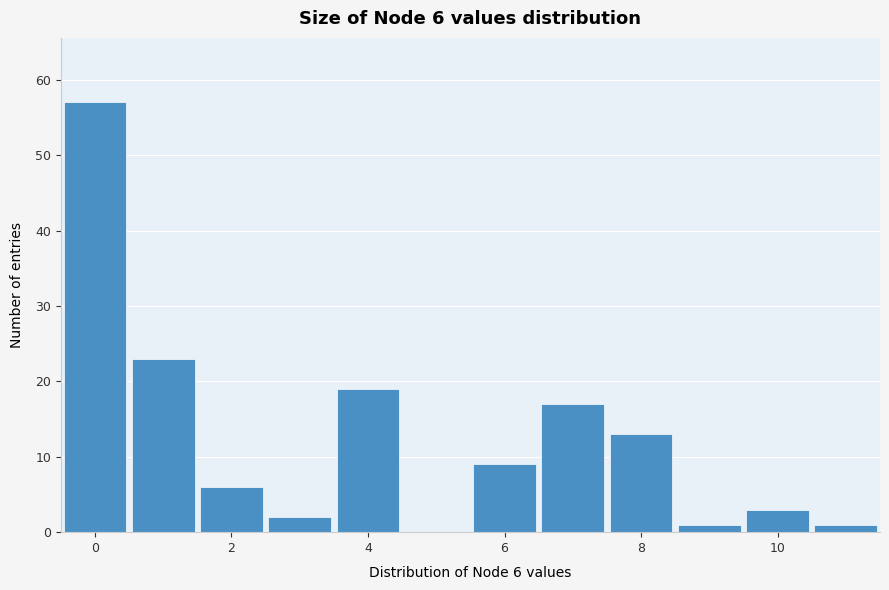

Which range on the x-axis has the tallest bar?

-0.5 to 0.5